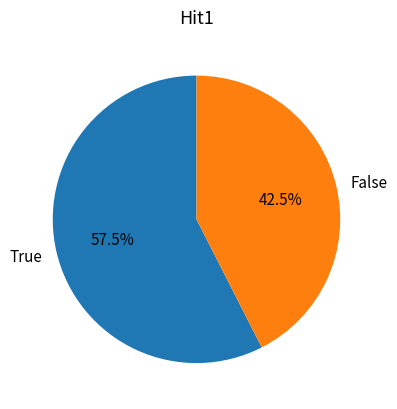

Rank the categories by value from lowest to highest.

False, True